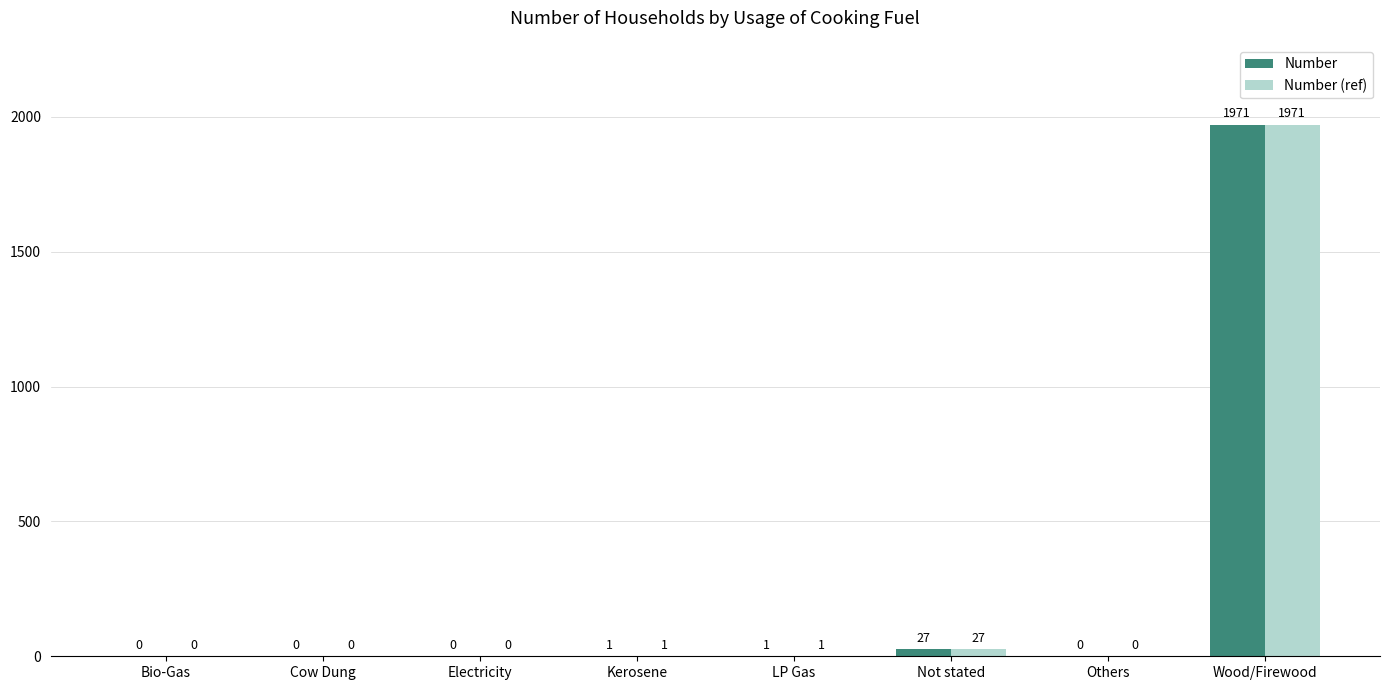

Reading left to right, list all the values displayed in this chart.

Number: Bio-Gas=0	Cow Dung=0	Electricity=0	Kerosene=1	LP Gas=1	Not stated=27	Others=0	Wood/Firewood=1971
Number (ref): Bio-Gas=0	Cow Dung=0	Electricity=0	Kerosene=1	LP Gas=1	Not stated=27	Others=0	Wood/Firewood=1971